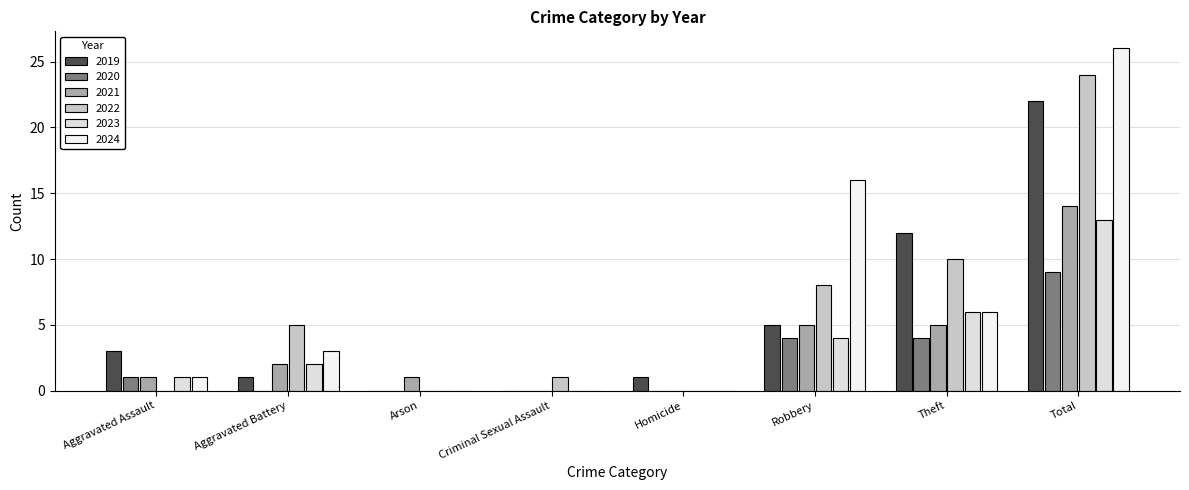

Which series changed the most between Aggravated Battery and Homicide?

2022